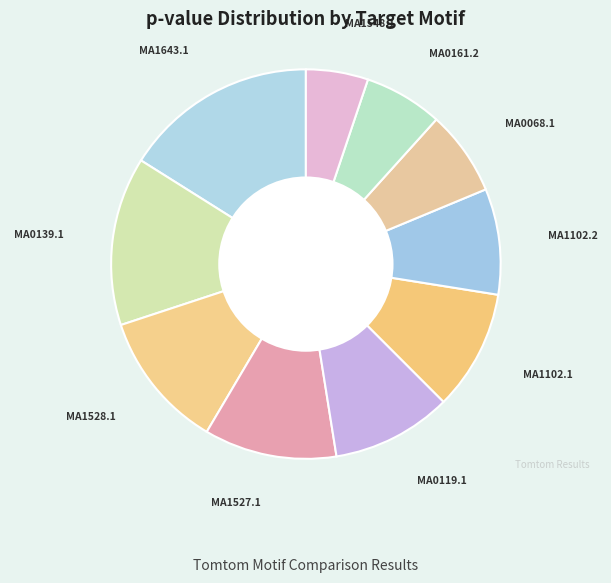

Is it true that MA1527.1 is 23% of the pie?

False